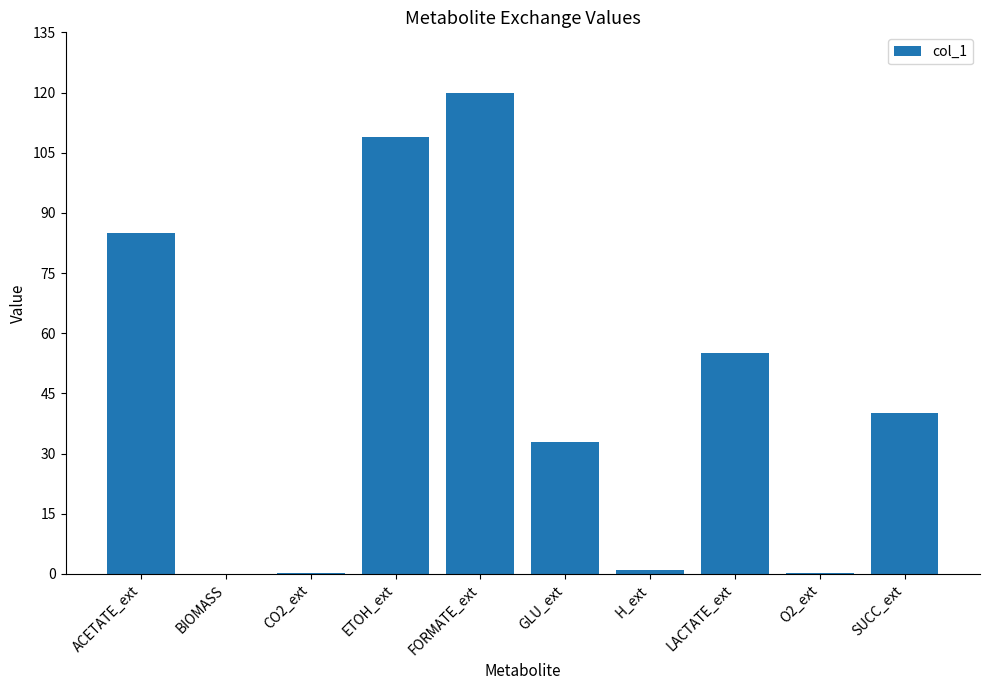

Between H_ext and ACETATE_ext, which is larger?

ACETATE_ext